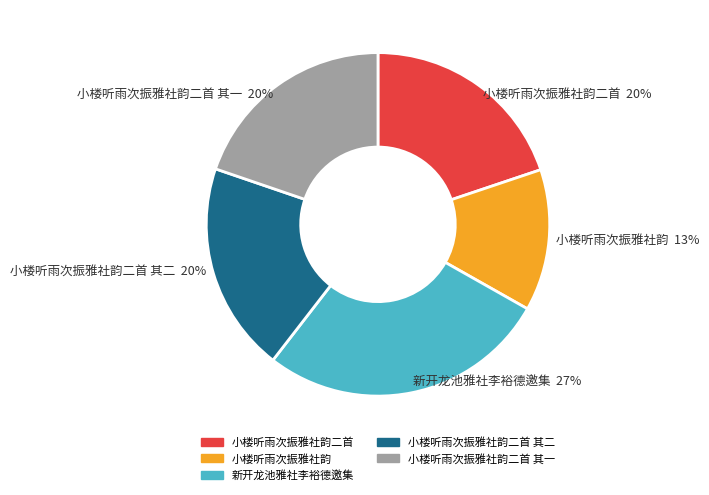

Does any single category account for the majority?

No